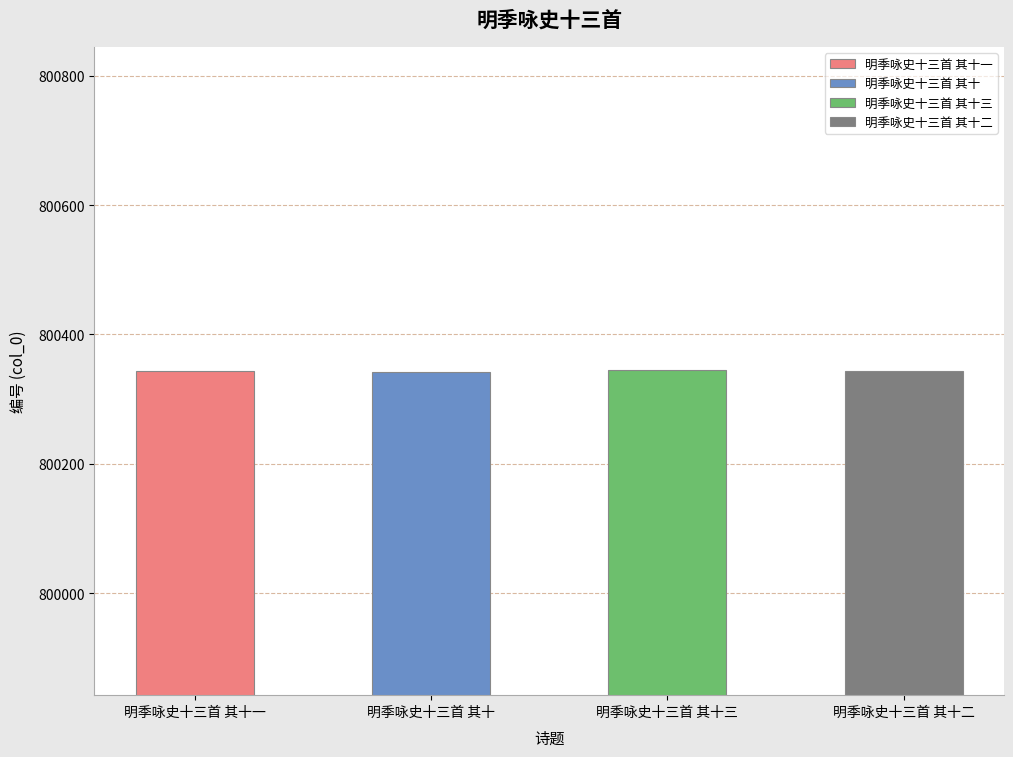

Which has a higher value, 明季咏史十三首 其十三 or 明季咏史十三首 其十?

明季咏史十三首 其十三